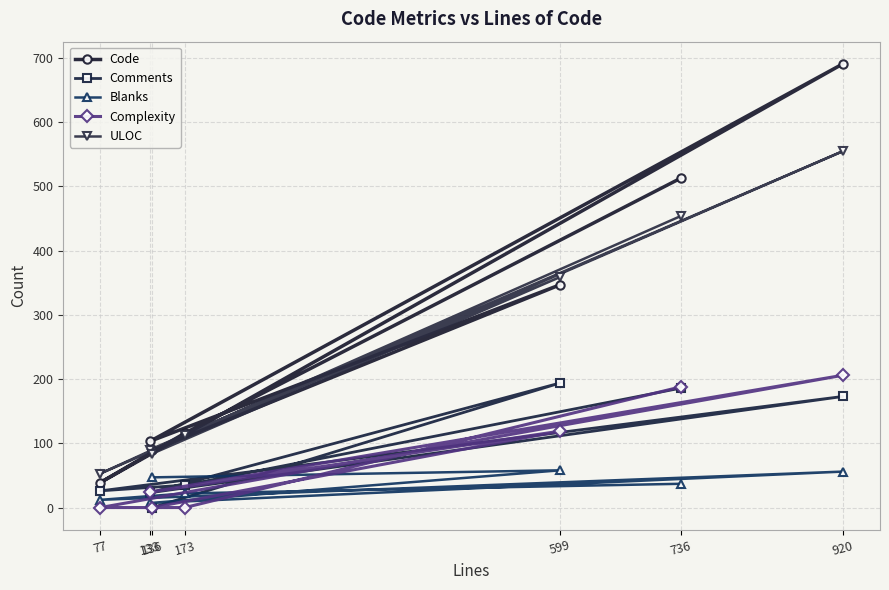

Is the value of Complexity at 133 greater than the value of Code at 173?

No